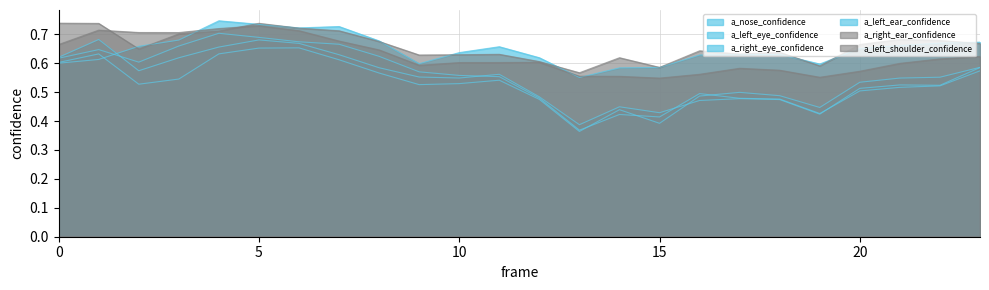

After their last crossing, which series has the higher values: a_right_ear_confidence or a_left_shoulder_confidence?

a_right_ear_confidence